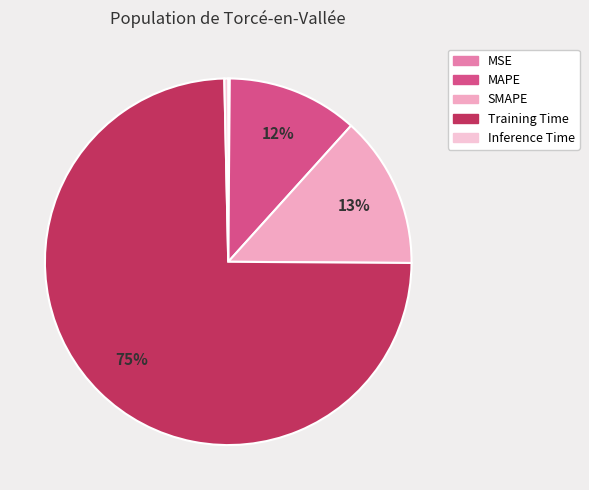

What percentage is the MAPE slice, to the nearest percent?

12%